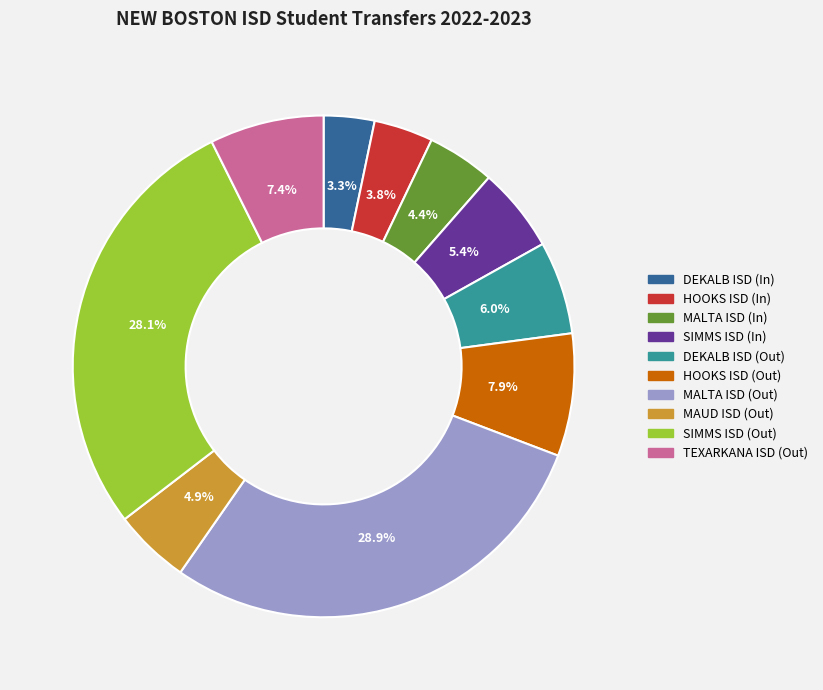

What percentage is NOT represented by SIMMS ISD (In)?

94.6%